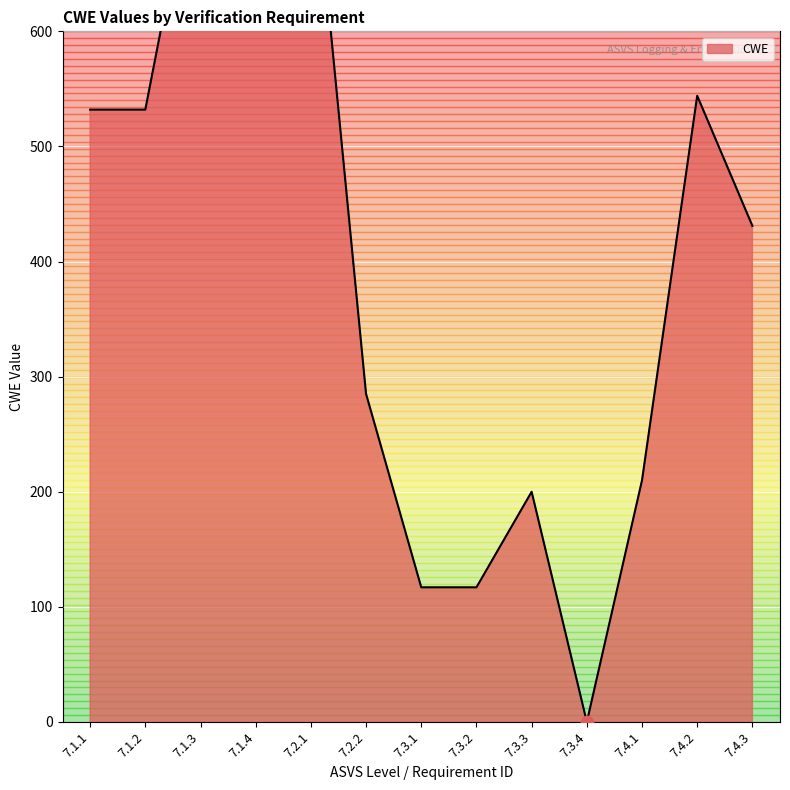

What is the change in value from 7.1.1 to 7.3.3?

-332